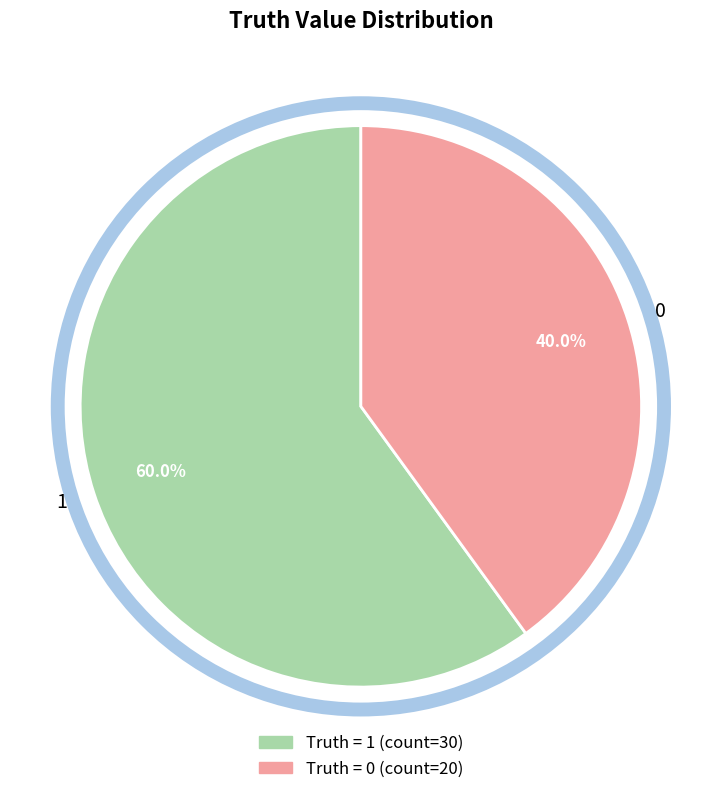

How many slices are in this pie chart?

2